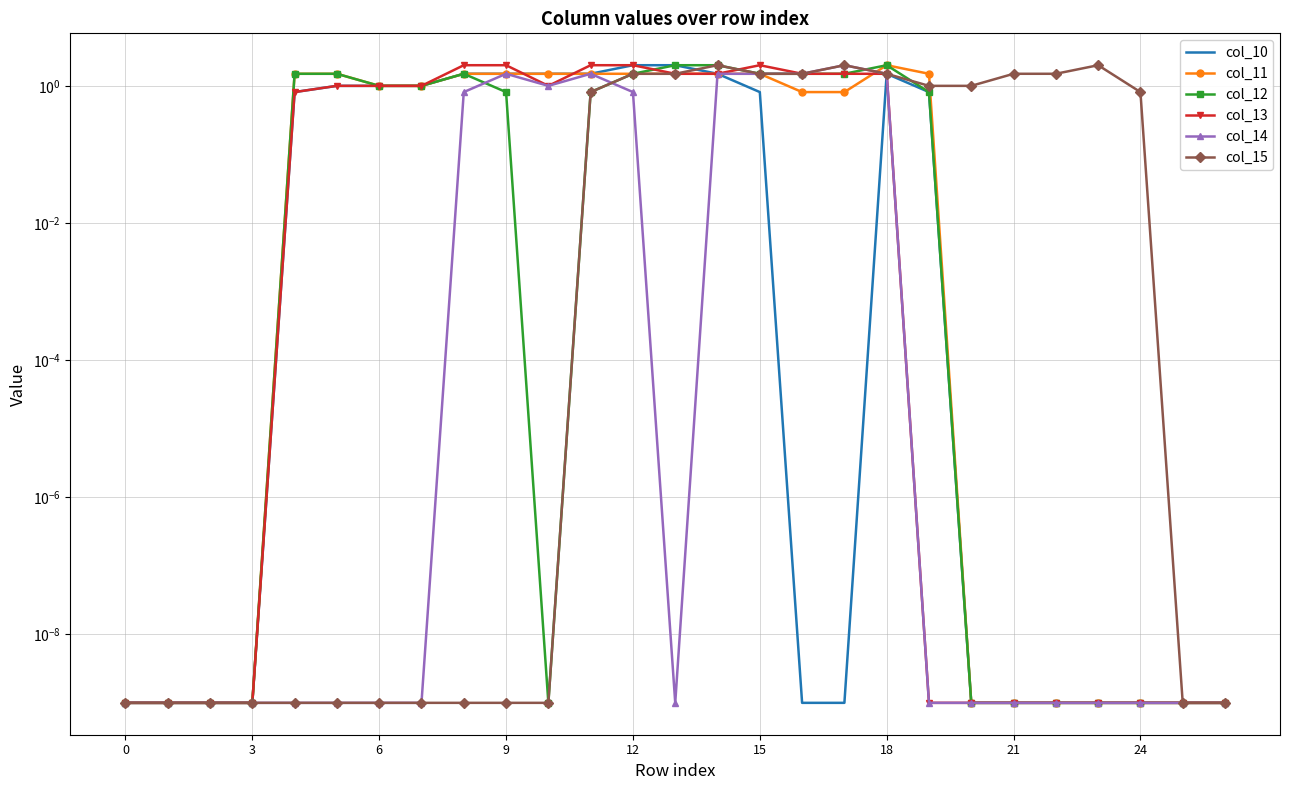

Which series changed the most between 3 and 21?

col_15